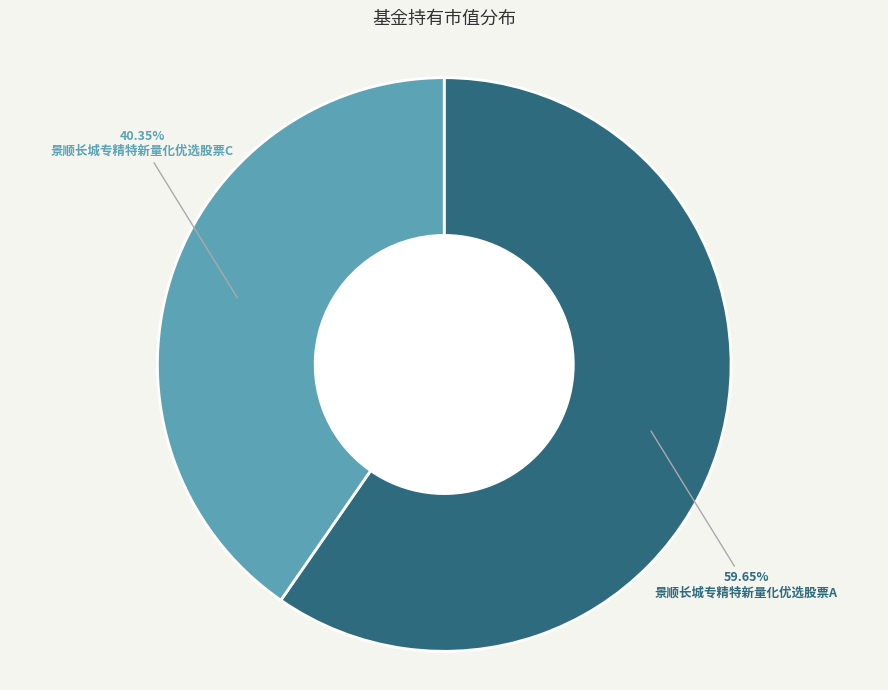

Which has a higher value, 景顺长城专精特新量化优选股票A or 景顺长城专精特新量化优选股票C?

景顺长城专精特新量化优选股票A